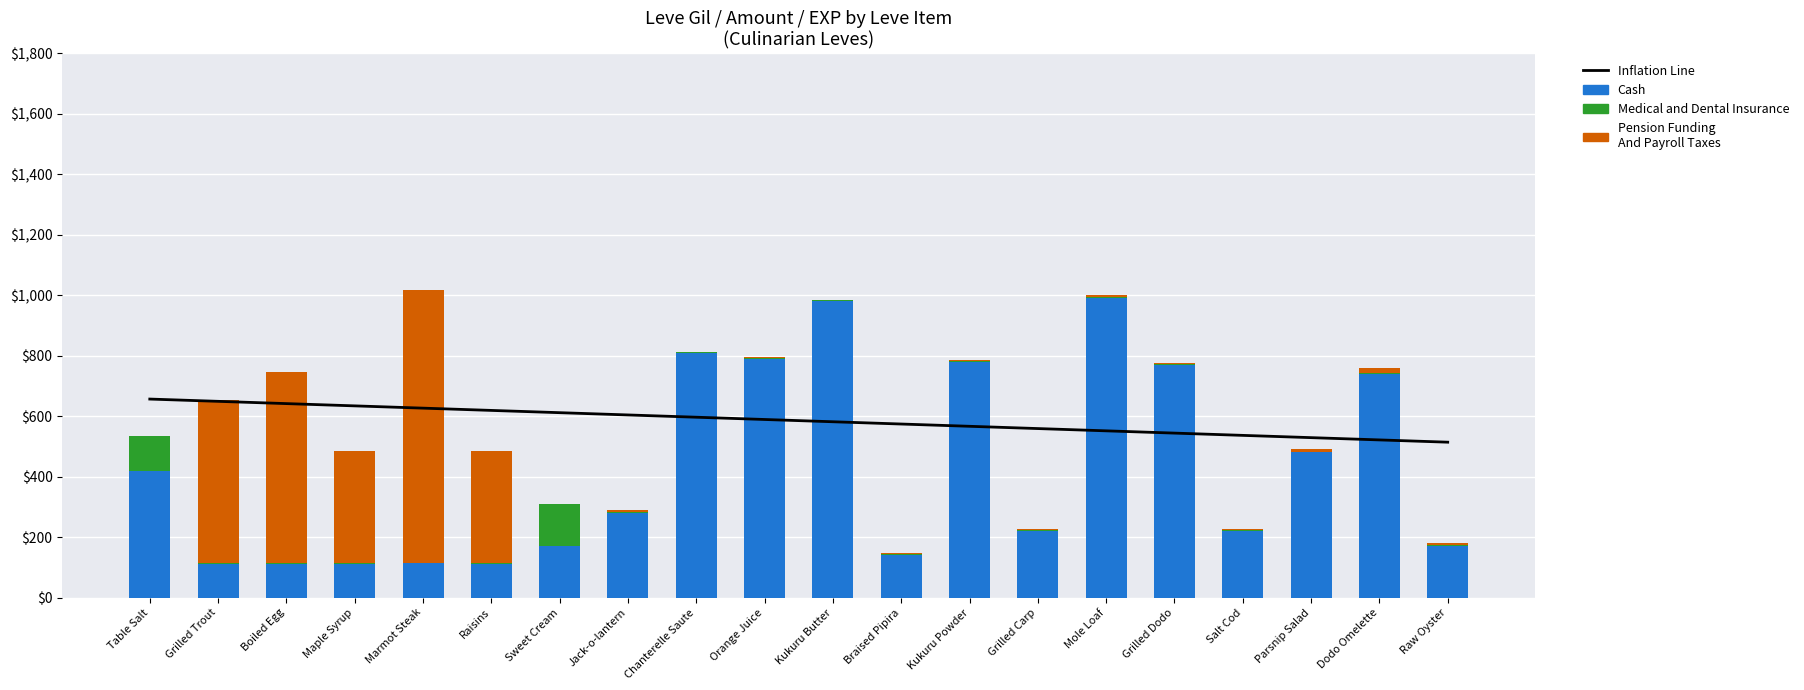

What is the label of the 16th bar from the left?

Grilled Dodo